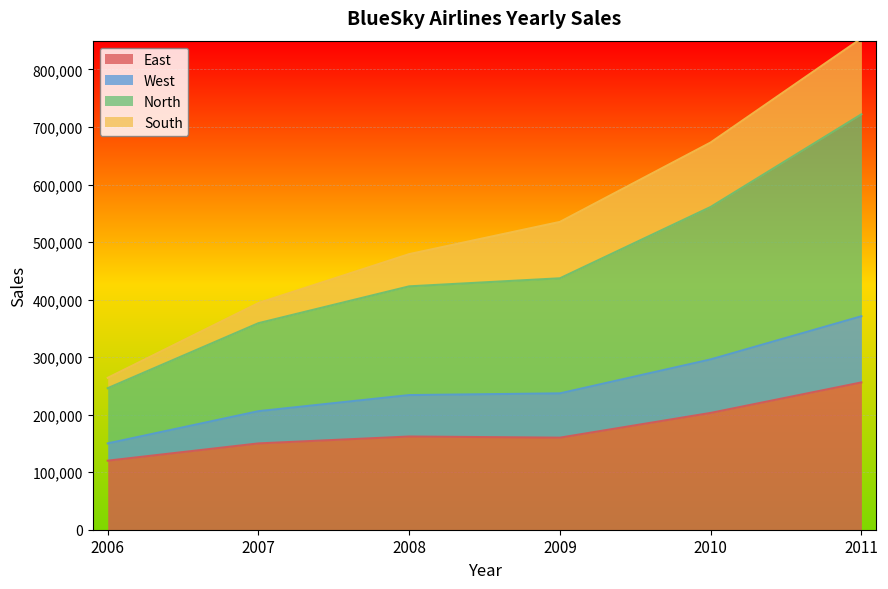

At which category is the sum across all series the highest?

2011